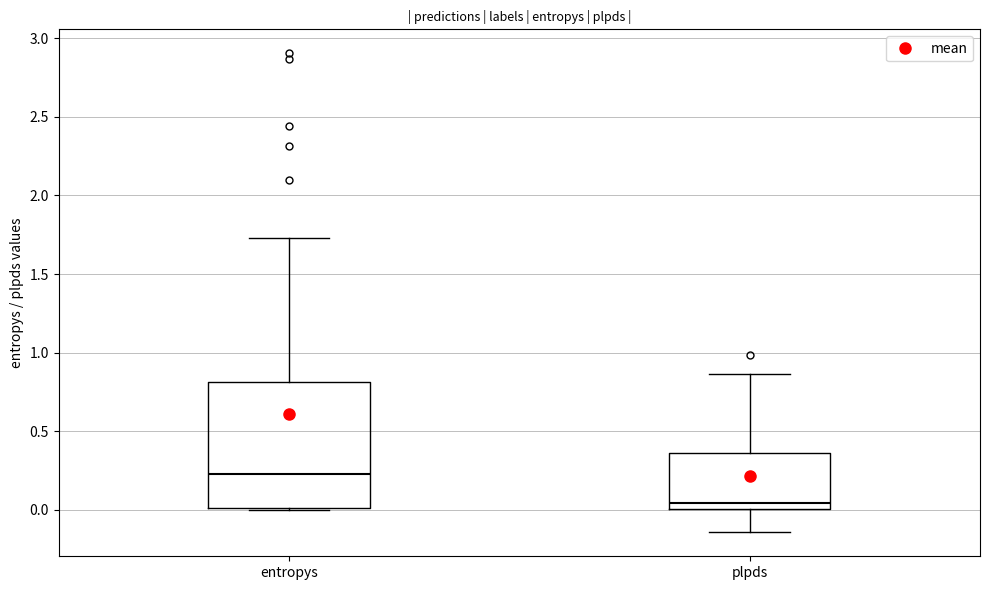

Reading left to right, read every box against the y-axis: the position of its median line, the range the box covers, and the ends of its whiskers. The values are not printed on the chart, so give them approximately, as read against the axis.

entropys: median 0.25, box 0.00 to 0.80, whiskers 0.00 to 1.75
plpds: median 0.05, box 0.00 to 0.35, whiskers -0.15 to 0.85